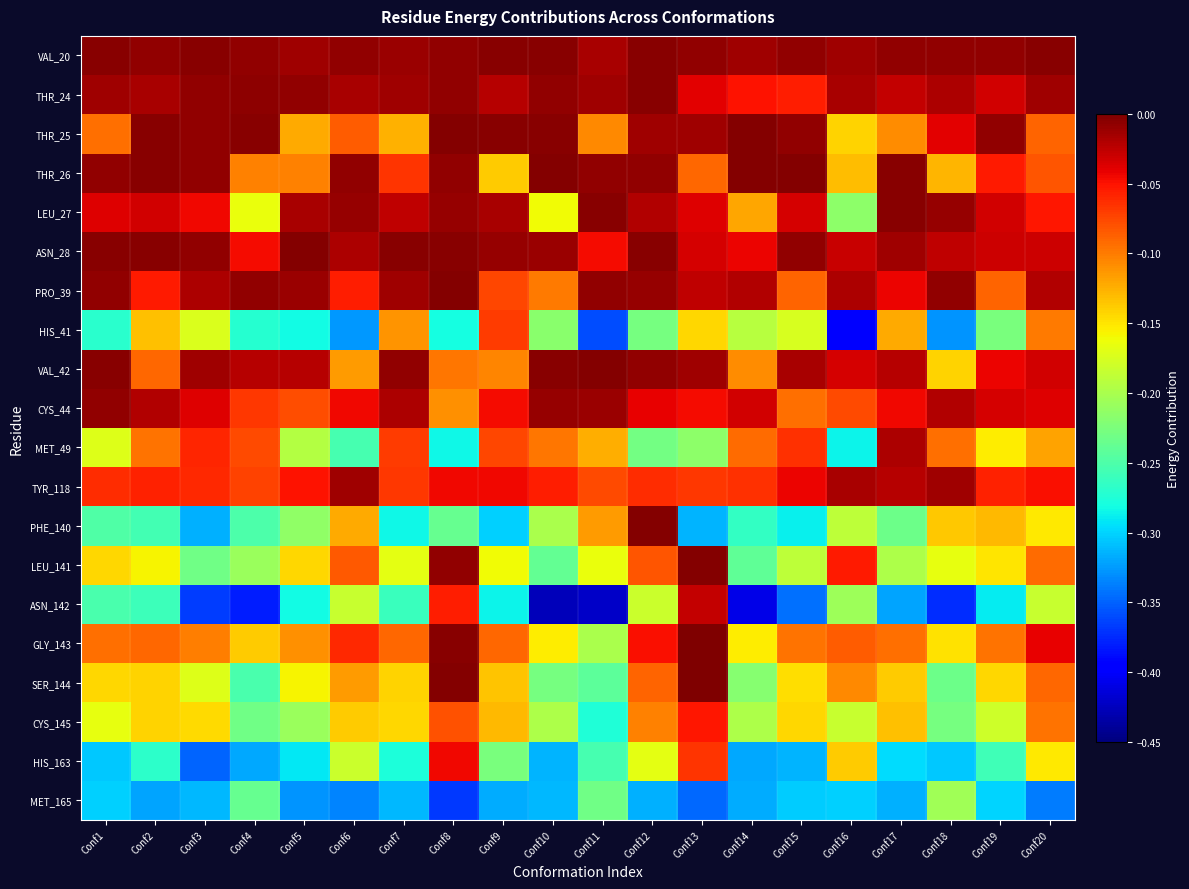

Reading left to right, list all the values displayed in this chart.

VAL_20: Conf1=-0.0	Conf2=-0.0	Conf3=-0.0	Conf4=-0.0	Conf5=-0.0	Conf6=-0.0	Conf7=-0.0	Conf8=-0.0	Conf9=-0.0	Conf10=-0.0	Conf11=-0.0	Conf12=-0.0	Conf13=-0.0	Conf14=-0.0	Conf15=-0.0	Conf16=-0.0	Conf17=-0.0	Conf18=-0.0	Conf19=-0.0	Conf20=-0.0
THR_24: Conf1=-0.0	Conf2=-0.0	Conf3=-0.0	Conf4=-0.0	Conf5=-0.0	Conf6=-0.0	Conf7=-0.0	Conf8=-0.0	Conf9=-0.0	Conf10=-0.0	Conf11=-0.0	Conf12=-0.0	Conf13=-0.0	Conf14=-0.1	Conf15=-0.1	Conf16=-0.0	Conf17=-0.0	Conf18=-0.0	Conf19=-0.0	Conf20=-0.0
THR_25: Conf1=-0.1	Conf2=-0.0	Conf3=-0.0	Conf4=-0.0	Conf5=-0.1	Conf6=-0.1	Conf7=-0.1	Conf8=-0.0	Conf9=-0.0	Conf10=-0.0	Conf11=-0.1	Conf12=-0.0	Conf13=-0.0	Conf14=-0.0	Conf15=-0.0	Conf16=-0.1	Conf17=-0.1	Conf18=-0.0	Conf19=-0.0	Conf20=-0.1
THR_26: Conf1=-0.0	Conf2=-0.0	Conf3=-0.0	Conf4=-0.1	Conf5=-0.1	Conf6=-0.0	Conf7=-0.1	Conf8=-0.0	Conf9=-0.1	Conf10=-0.0	Conf11=-0.0	Conf12=-0.0	Conf13=-0.1	Conf14=-0.0	Conf15=-0.0	Conf16=-0.1	Conf17=-0.0	Conf18=-0.1	Conf19=-0.1	Conf20=-0.1
LEU_27: Conf1=-0.0	Conf2=-0.0	Conf3=-0.0	Conf4=-0.2	Conf5=-0.0	Conf6=-0.0	Conf7=-0.0	Conf8=-0.0	Conf9=-0.0	Conf10=-0.2	Conf11=-0.0	Conf12=-0.0	Conf13=-0.0	Conf14=-0.1	Conf15=-0.0	Conf16=-0.2	Conf17=-0.0	Conf18=-0.0	Conf19=-0.0	Conf20=-0.1
ASN_28: Conf1=-0.0	Conf2=-0.0	Conf3=-0.0	Conf4=-0.0	Conf5=-0.0	Conf6=-0.0	Conf7=-0.0	Conf8=-0.0	Conf9=-0.0	Conf10=-0.0	Conf11=-0.0	Conf12=-0.0	Conf13=-0.0	Conf14=-0.0	Conf15=-0.0	Conf16=-0.0	Conf17=-0.0	Conf18=-0.0	Conf19=-0.0	Conf20=-0.0
PRO_39: Conf1=-0.0	Conf2=-0.1	Conf3=-0.0	Conf4=-0.0	Conf5=-0.0	Conf6=-0.1	Conf7=-0.0	Conf8=-0.0	Conf9=-0.1	Conf10=-0.1	Conf11=-0.0	Conf12=-0.0	Conf13=-0.0	Conf14=-0.0	Conf15=-0.1	Conf16=-0.0	Conf17=-0.0	Conf18=-0.0	Conf19=-0.1	Conf20=-0.0
HIS_41: Conf1=-0.3	Conf2=-0.1	Conf3=-0.2	Conf4=-0.3	Conf5=-0.3	Conf6=-0.3	Conf7=-0.1	Conf8=-0.3	Conf9=-0.1	Conf10=-0.2	Conf11=-0.4	Conf12=-0.2	Conf13=-0.1	Conf14=-0.2	Conf15=-0.2	Conf16=-0.4	Conf17=-0.1	Conf18=-0.3	Conf19=-0.2	Conf20=-0.1
VAL_42: Conf1=-0.0	Conf2=-0.1	Conf3=-0.0	Conf4=-0.0	Conf5=-0.0	Conf6=-0.1	Conf7=-0.0	Conf8=-0.1	Conf9=-0.1	Conf10=-0.0	Conf11=-0.0	Conf12=-0.0	Conf13=-0.0	Conf14=-0.1	Conf15=-0.0	Conf16=-0.0	Conf17=-0.0	Conf18=-0.1	Conf19=-0.0	Conf20=-0.0
CYS_44: Conf1=-0.0	Conf2=-0.0	Conf3=-0.0	Conf4=-0.1	Conf5=-0.1	Conf6=-0.0	Conf7=-0.0	Conf8=-0.1	Conf9=-0.0	Conf10=-0.0	Conf11=-0.0	Conf12=-0.0	Conf13=-0.0	Conf14=-0.0	Conf15=-0.1	Conf16=-0.1	Conf17=-0.0	Conf18=-0.0	Conf19=-0.0	Conf20=-0.0
MET_49: Conf1=-0.2	Conf2=-0.1	Conf3=-0.1	Conf4=-0.1	Conf5=-0.2	Conf6=-0.3	Conf7=-0.1	Conf8=-0.3	Conf9=-0.1	Conf10=-0.1	Conf11=-0.1	Conf12=-0.2	Conf13=-0.2	Conf14=-0.1	Conf15=-0.1	Conf16=-0.3	Conf17=-0.0	Conf18=-0.1	Conf19=-0.2	Conf20=-0.1
TYR_118: Conf1=-0.1	Conf2=-0.1	Conf3=-0.1	Conf4=-0.1	Conf5=-0.0	Conf6=-0.0	Conf7=-0.1	Conf8=-0.0	Conf9=-0.0	Conf10=-0.1	Conf11=-0.1	Conf12=-0.1	Conf13=-0.1	Conf14=-0.1	Conf15=-0.0	Conf16=-0.0	Conf17=-0.0	Conf18=-0.0	Conf19=-0.1	Conf20=-0.0
PHE_140: Conf1=-0.2	Conf2=-0.3	Conf3=-0.3	Conf4=-0.3	Conf5=-0.2	Conf6=-0.1	Conf7=-0.3	Conf8=-0.2	Conf9=-0.3	Conf10=-0.2	Conf11=-0.1	Conf12=-0.0	Conf13=-0.3	Conf14=-0.3	Conf15=-0.3	Conf16=-0.2	Conf17=-0.2	Conf18=-0.1	Conf19=-0.1	Conf20=-0.2
LEU_141: Conf1=-0.1	Conf2=-0.2	Conf3=-0.2	Conf4=-0.2	Conf5=-0.1	Conf6=-0.1	Conf7=-0.2	Conf8=-0.0	Conf9=-0.2	Conf10=-0.2	Conf11=-0.2	Conf12=-0.1	Conf13=-0.0	Conf14=-0.2	Conf15=-0.2	Conf16=-0.1	Conf17=-0.2	Conf18=-0.2	Conf19=-0.2	Conf20=-0.1
ASN_142: Conf1=-0.3	Conf2=-0.3	Conf3=-0.4	Conf4=-0.4	Conf5=-0.3	Conf6=-0.2	Conf7=-0.3	Conf8=-0.1	Conf9=-0.3	Conf10=-0.4	Conf11=-0.4	Conf12=-0.2	Conf13=-0.0	Conf14=-0.4	Conf15=-0.3	Conf16=-0.2	Conf17=-0.3	Conf18=-0.4	Conf19=-0.3	Conf20=-0.2
GLY_143: Conf1=-0.1	Conf2=-0.1	Conf3=-0.1	Conf4=-0.1	Conf5=-0.1	Conf6=-0.1	Conf7=-0.1	Conf8=-0.0	Conf9=-0.1	Conf10=-0.2	Conf11=-0.2	Conf12=-0.0	Conf13=-0.0	Conf14=-0.2	Conf15=-0.1	Conf16=-0.1	Conf17=-0.1	Conf18=-0.1	Conf19=-0.1	Conf20=-0.0
SER_144: Conf1=-0.1	Conf2=-0.1	Conf3=-0.2	Conf4=-0.3	Conf5=-0.2	Conf6=-0.1	Conf7=-0.1	Conf8=-0.0	Conf9=-0.1	Conf10=-0.2	Conf11=-0.2	Conf12=-0.1	Conf13=-0.0	Conf14=-0.2	Conf15=-0.1	Conf16=-0.1	Conf17=-0.1	Conf18=-0.2	Conf19=-0.1	Conf20=-0.1
CYS_145: Conf1=-0.2	Conf2=-0.1	Conf3=-0.1	Conf4=-0.2	Conf5=-0.2	Conf6=-0.1	Conf7=-0.1	Conf8=-0.1	Conf9=-0.1	Conf10=-0.2	Conf11=-0.3	Conf12=-0.1	Conf13=-0.1	Conf14=-0.2	Conf15=-0.1	Conf16=-0.2	Conf17=-0.1	Conf18=-0.2	Conf19=-0.2	Conf20=-0.1
HIS_163: Conf1=-0.3	Conf2=-0.3	Conf3=-0.3	Conf4=-0.3	Conf5=-0.3	Conf6=-0.2	Conf7=-0.3	Conf8=-0.0	Conf9=-0.2	Conf10=-0.3	Conf11=-0.3	Conf12=-0.2	Conf13=-0.1	Conf14=-0.3	Conf15=-0.3	Conf16=-0.1	Conf17=-0.3	Conf18=-0.3	Conf19=-0.3	Conf20=-0.2
MET_165: Conf1=-0.3	Conf2=-0.3	Conf3=-0.3	Conf4=-0.2	Conf5=-0.3	Conf6=-0.3	Conf7=-0.3	Conf8=-0.4	Conf9=-0.3	Conf10=-0.3	Conf11=-0.2	Conf12=-0.3	Conf13=-0.3	Conf14=-0.3	Conf15=-0.3	Conf16=-0.3	Conf17=-0.3	Conf18=-0.2	Conf19=-0.3	Conf20=-0.3